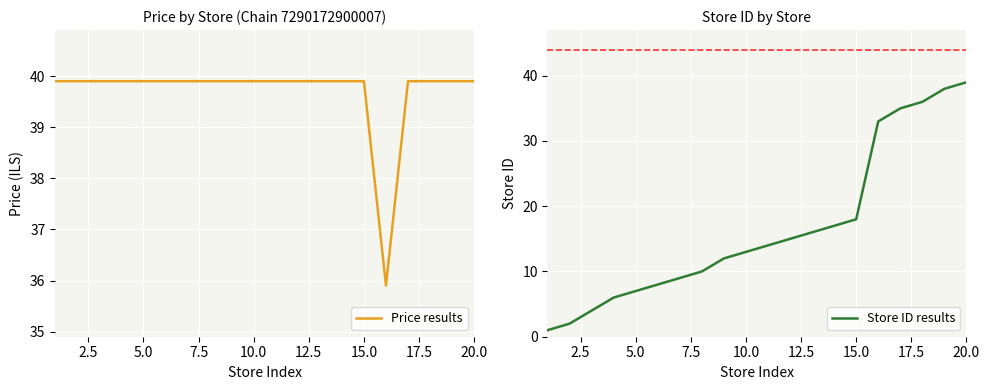

What is the minimum value for Price results?

35.9